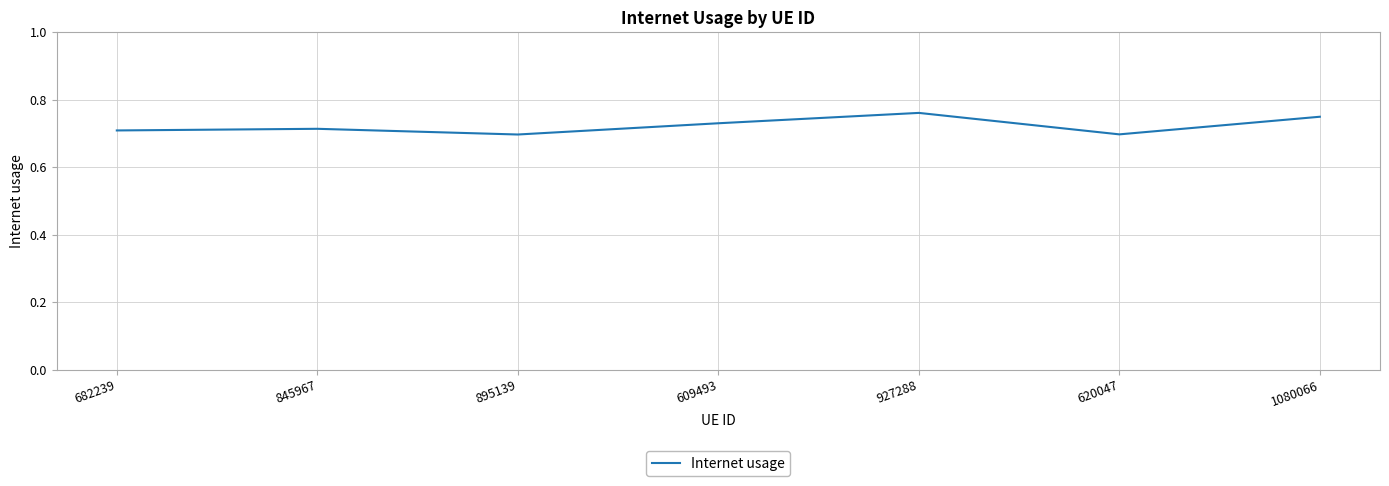

The chart shows a value of 0.7 at 845967. True or false?

True